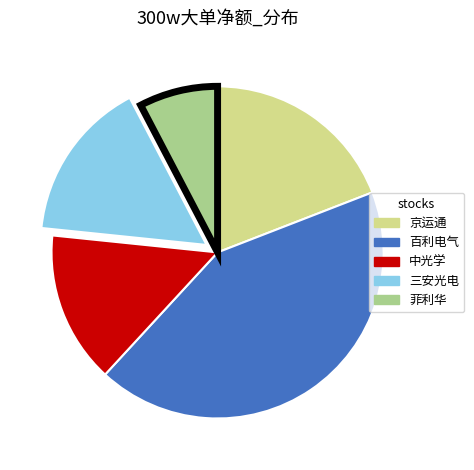

Is there a majority slice in this chart?

No